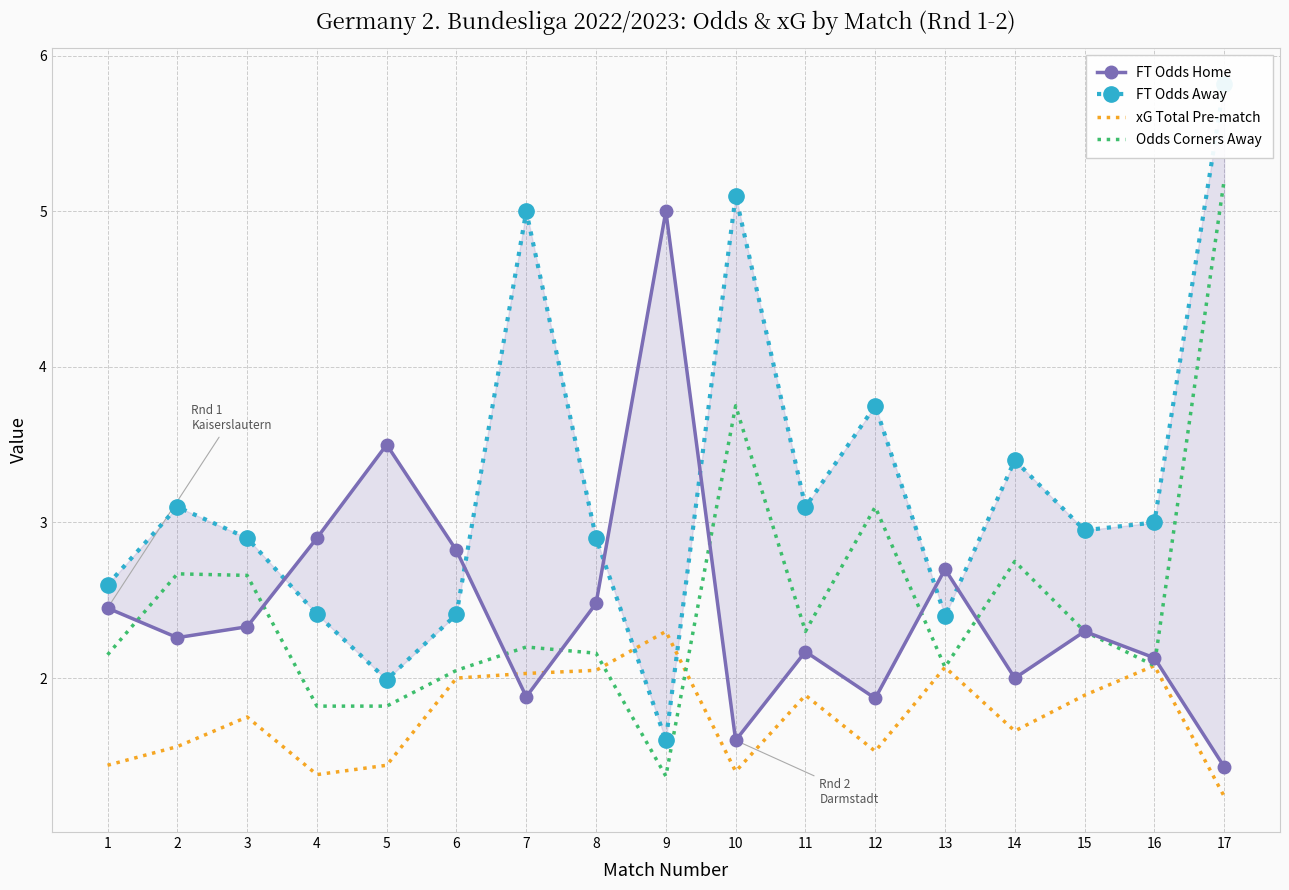

What is the sum of the Odds Corners Away values at 3 and 10?

6.4